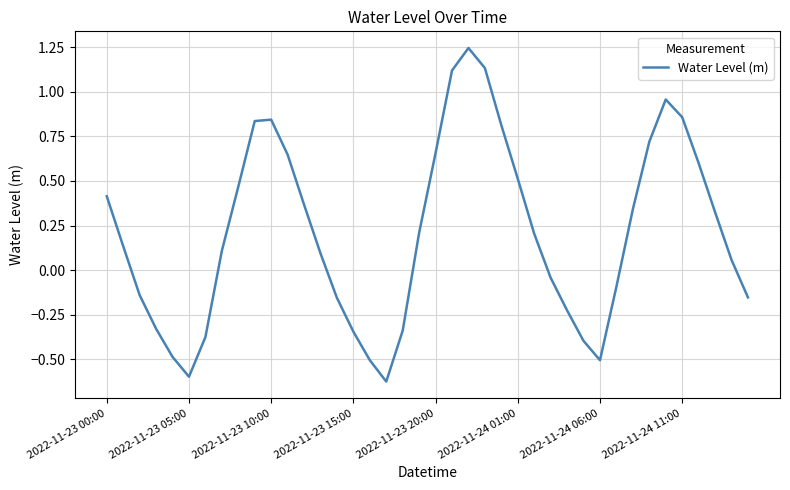

What is the difference between the maximum and minimum values?

1.9